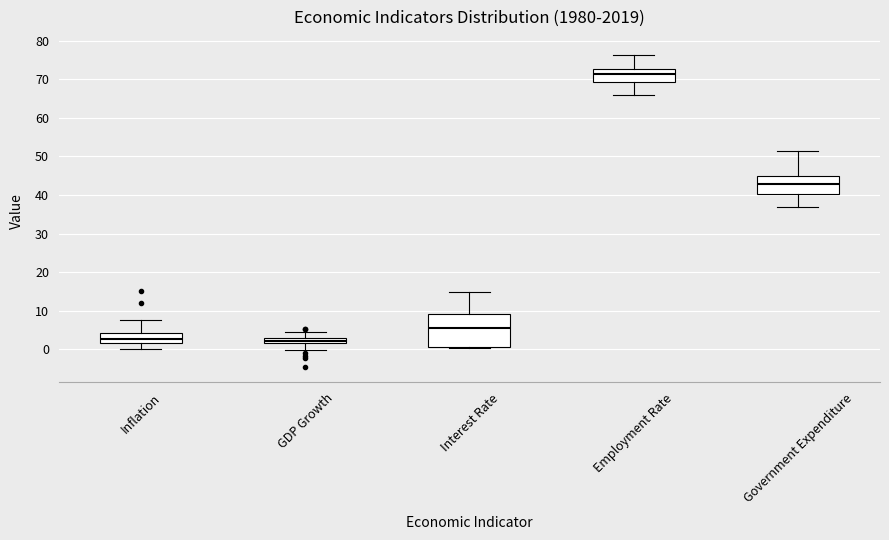

Where does the upper whisker of the box for Inflation end on the y-axis? The values are not printed on the chart, so give them approximately, as read against the axis.

8